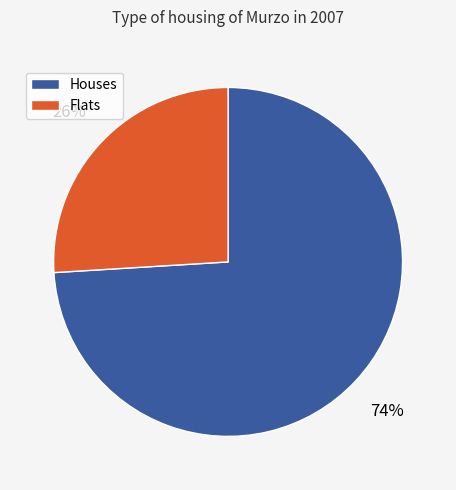

Do Houses and Flats together represent more than half of the pie?

Yes